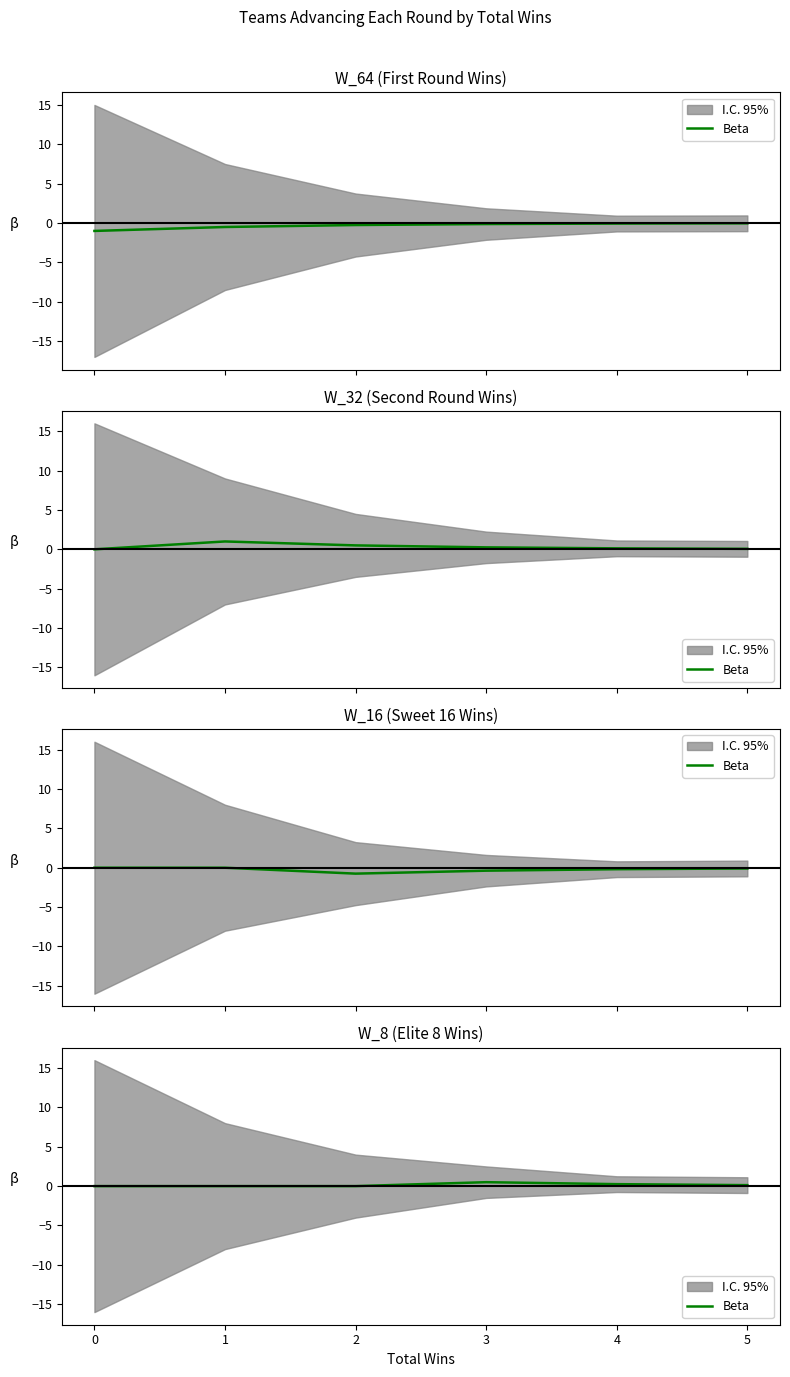

The chart shows a value of 0.2 at 5. True or false?

False